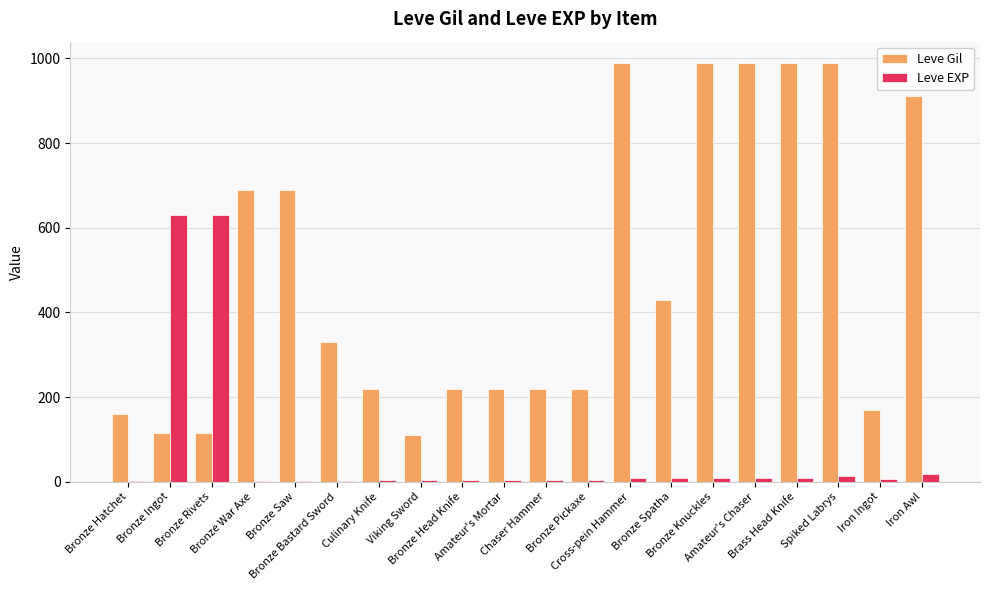

What is the difference between the Leve EXP values at Bronze Head Knife and Spiked Labrys?

8